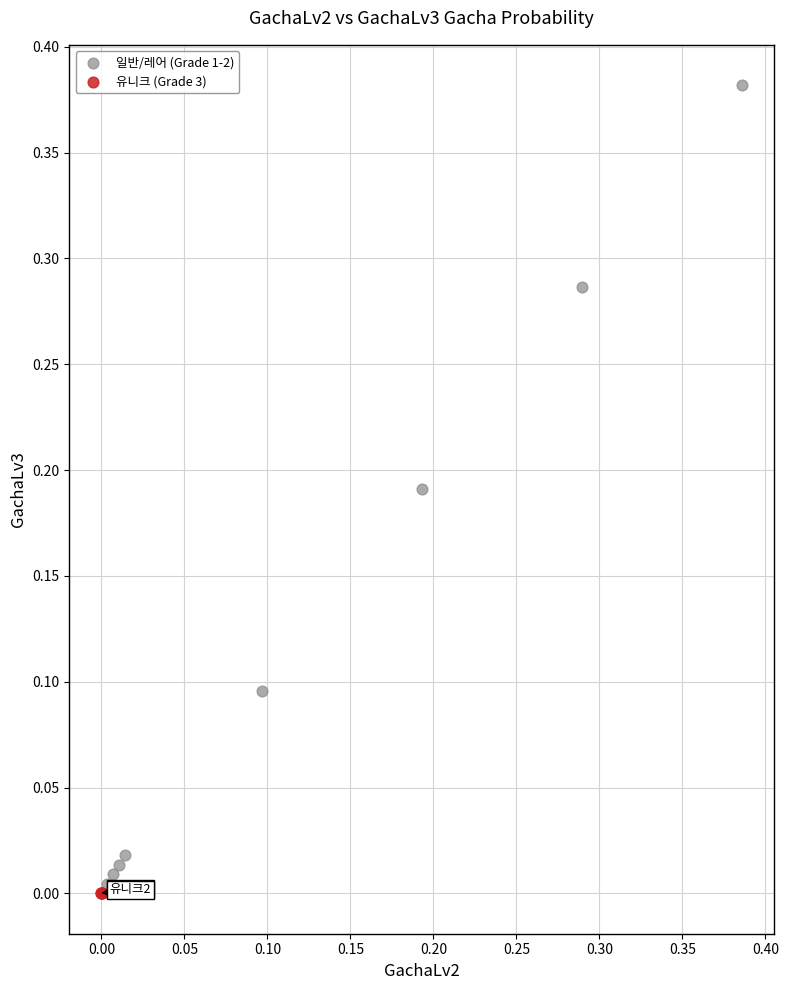

Which series has the largest Y range (max minus min)?

일반/레어 (Grade 1-2)